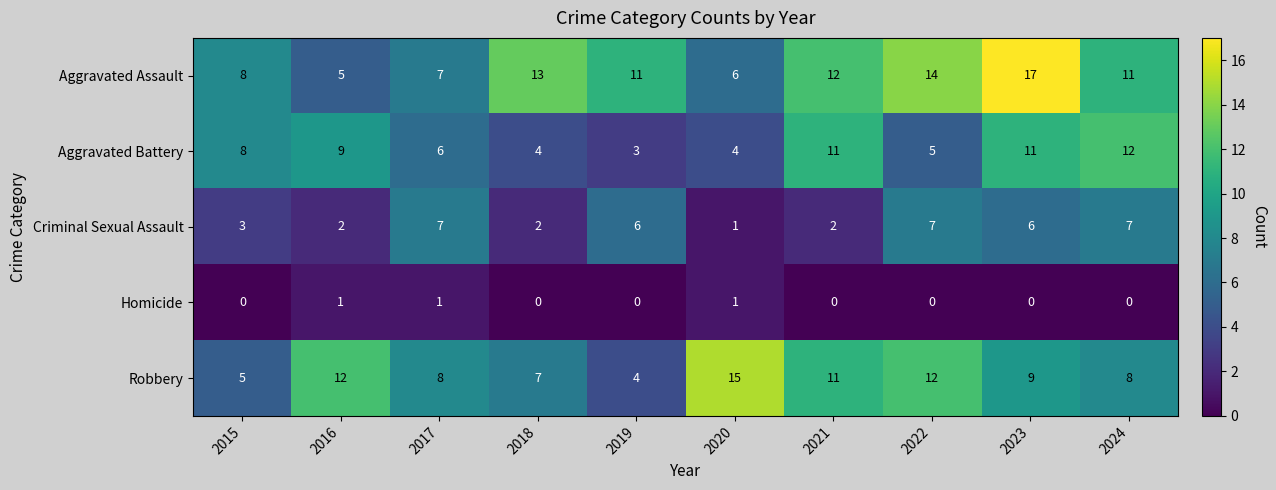

Between 2018 and 2019, which series saw the biggest shift?

Criminal Sexual Assault